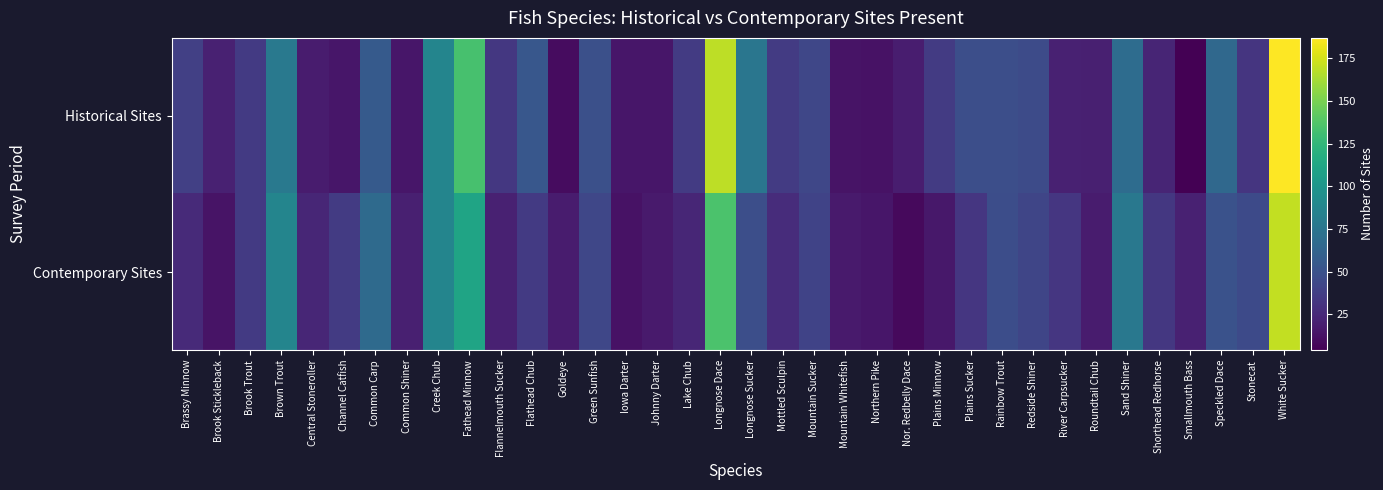

What is the spread (max minus min) of values at Brook Stickleback?

7